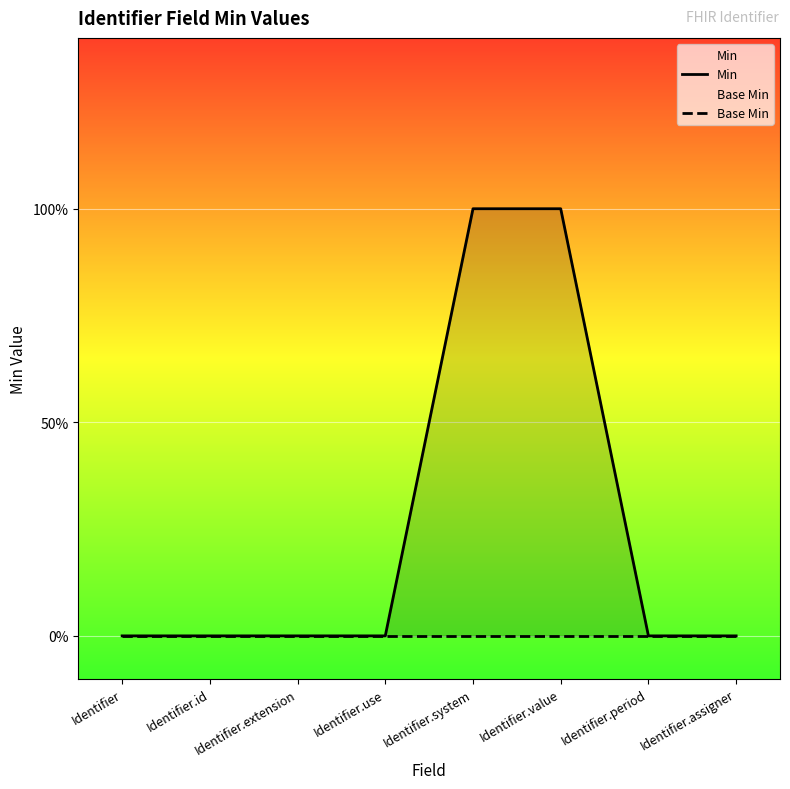

Reading left to right, what are all the values shown in this chart?

Min: Identifier=0	Identifier.id=0	Identifier.extension=0	Identifier.use=0	Identifier.system=1	Identifier.value=1	Identifier.period=0	Identifier.assigner=0
Base Min: Identifier=0	Identifier.id=0	Identifier.extension=0	Identifier.use=0	Identifier.system=0	Identifier.value=0	Identifier.period=0	Identifier.assigner=0